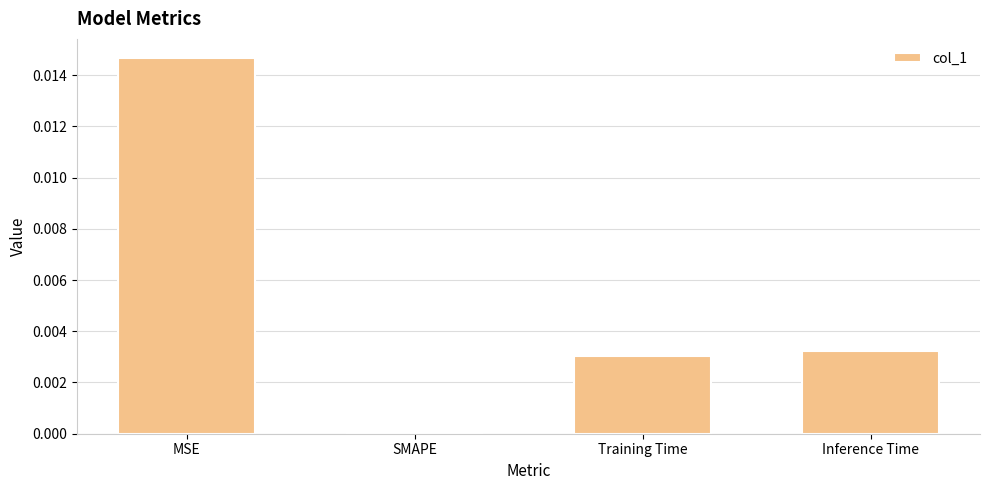

Which label corresponds to the largest value in the chart?

MSE